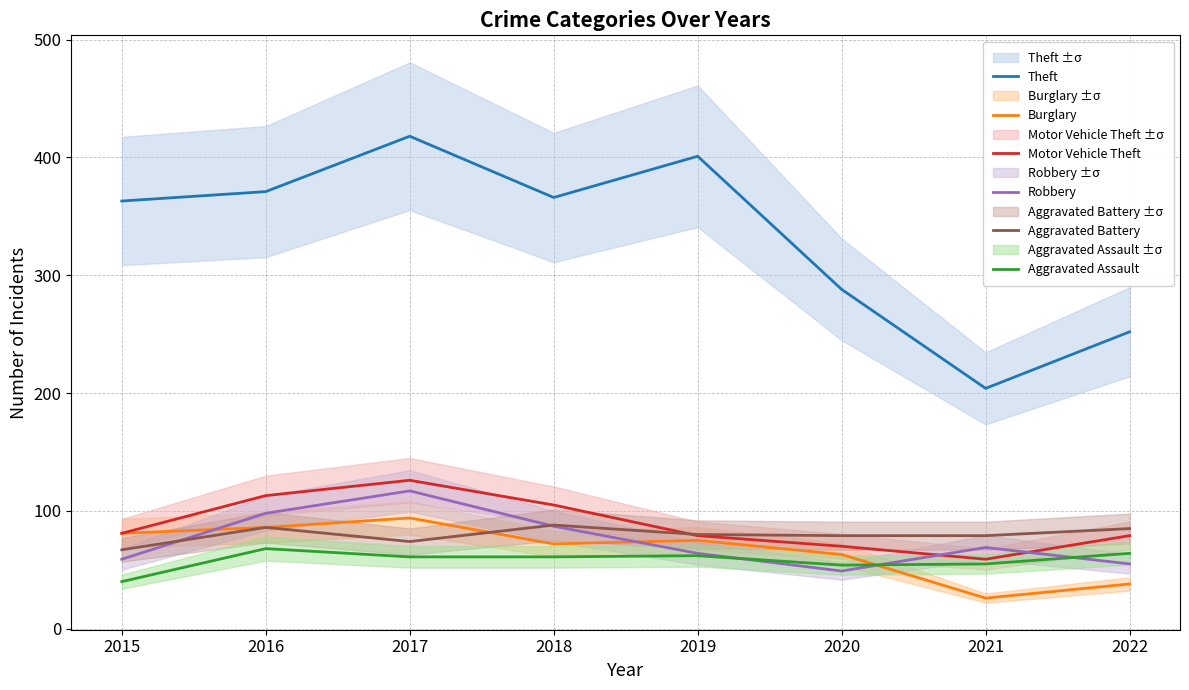

What is the value of the Aggravated Assault point at the 4th from the left?

61